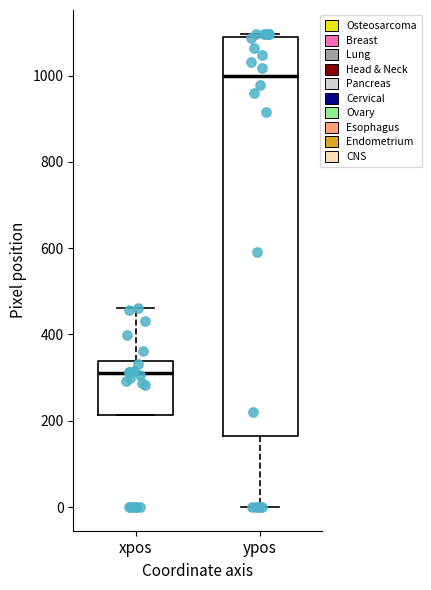

Which box's median line is the highest?

ypos